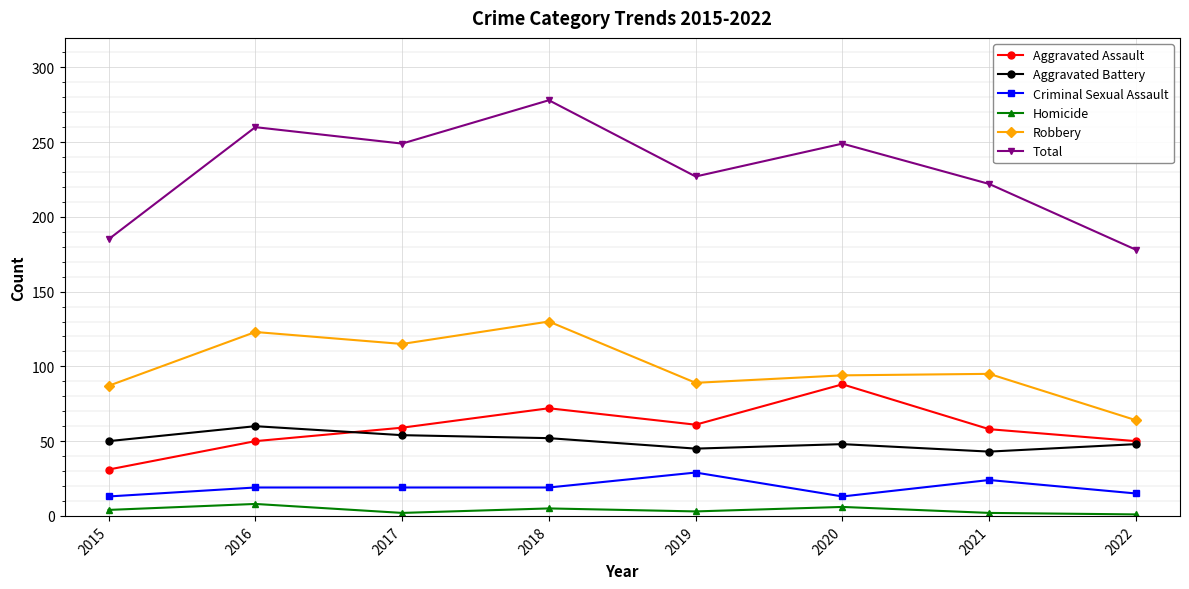

At how many categories does at least one series exceed 108?

8